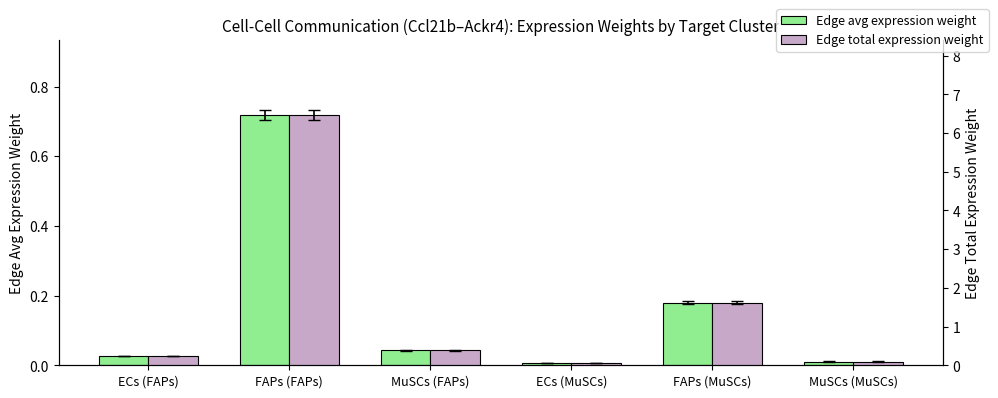

Is the value of Edge total expression weight at FAPs (FAPs) greater than the value of Edge average expression weight at MuSCs (FAPs)?

Yes